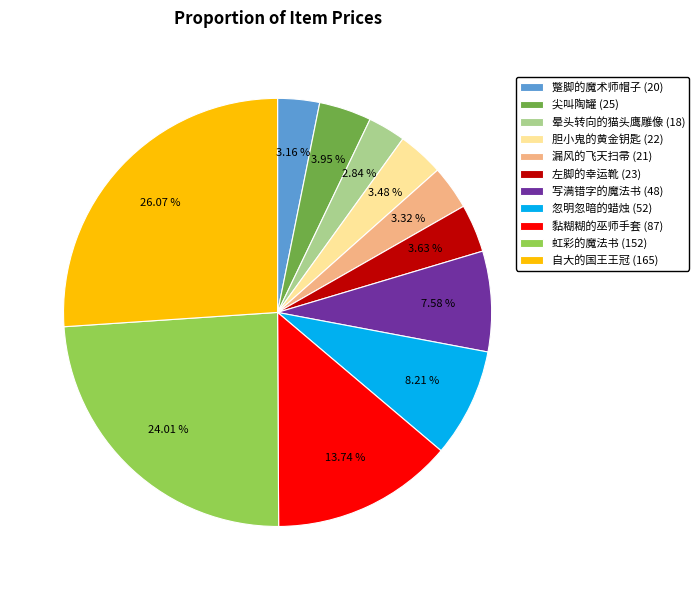

What percentage do 尖叫陶罐 (25) and 黏糊糊的巫师手套 (87) together represent?

17.7%